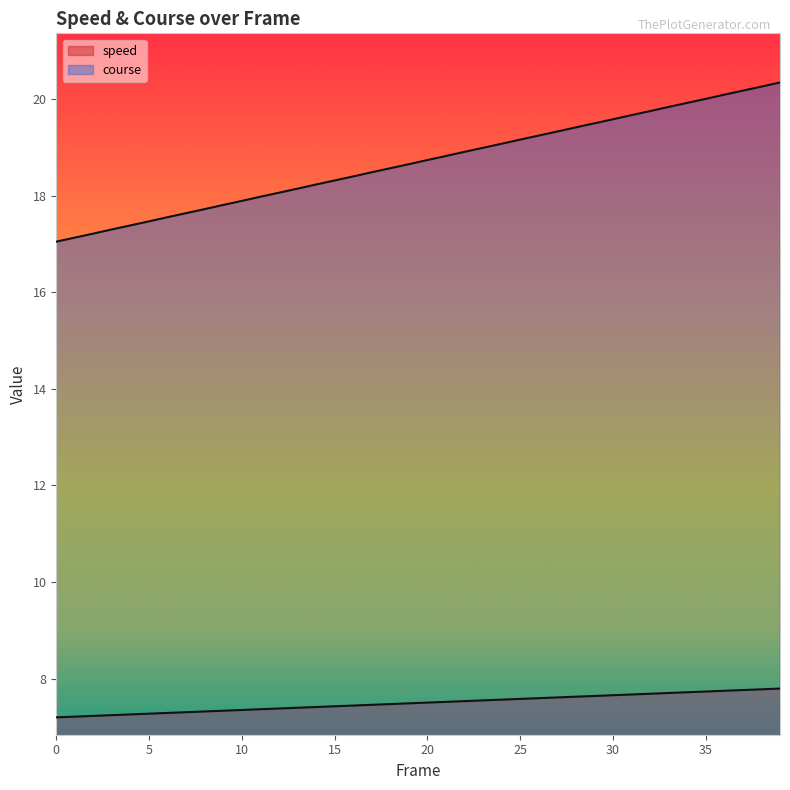

What is the maximum value for speed?

7.8